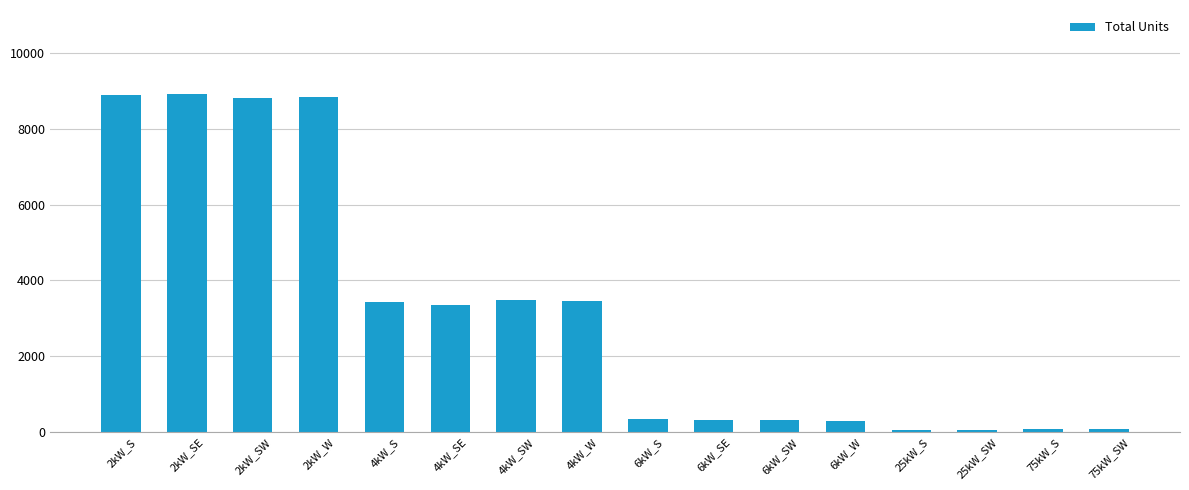

What is the maximum value shown in the chart?

8905